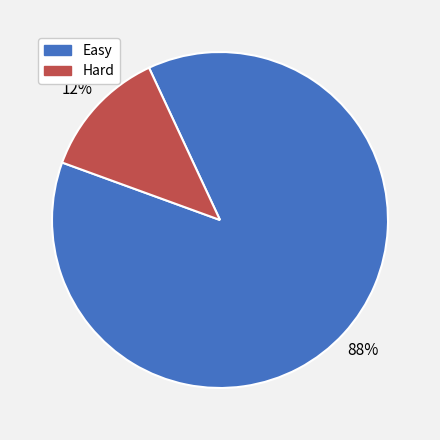

Does Hard represent more than half of the total?

No